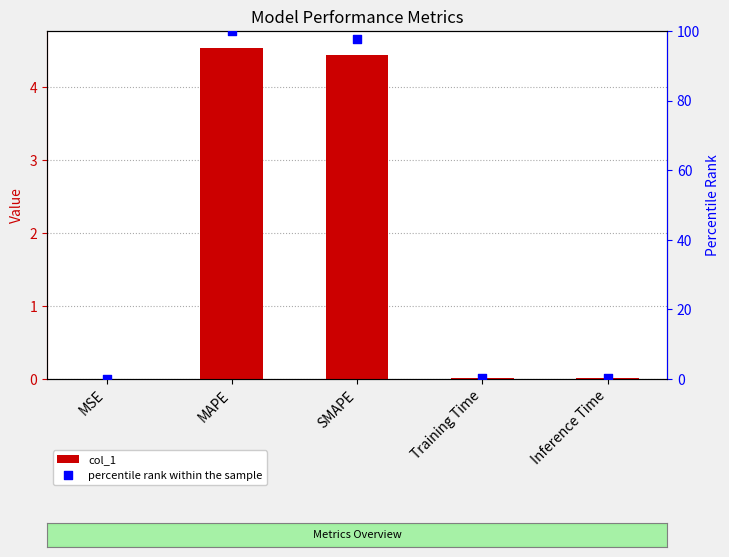

At how many categories does at least one series exceed 84?

2